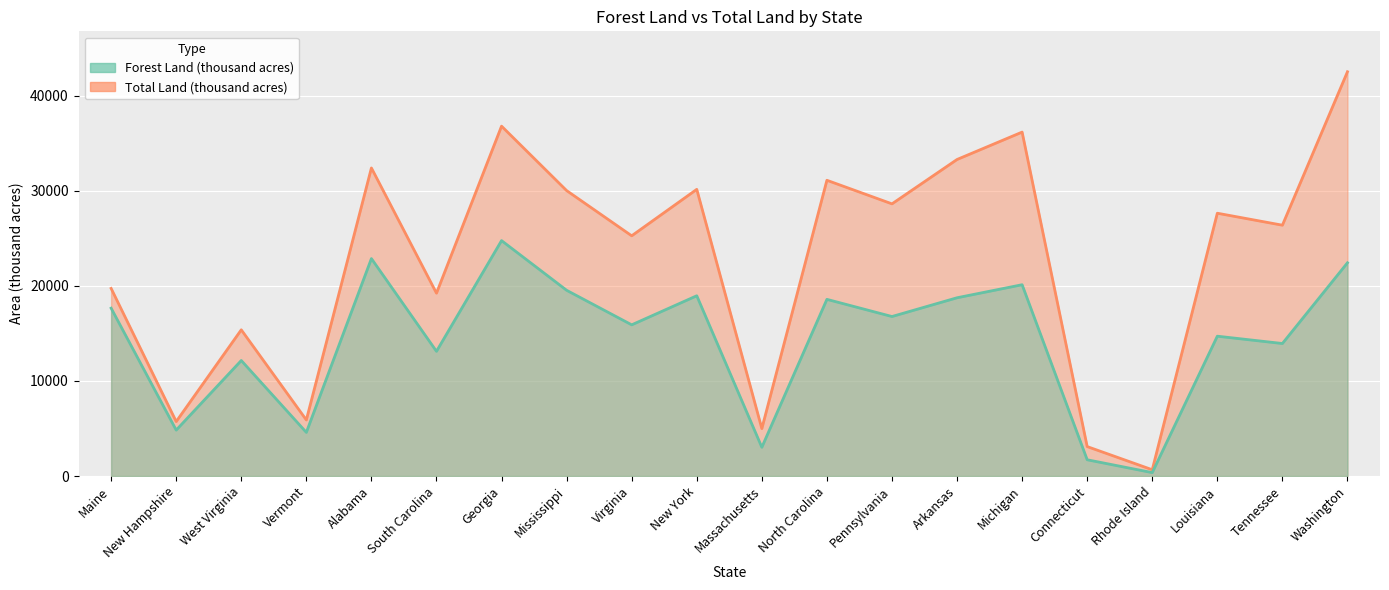

At which category does the chart reach its minimum across all series?

Rhode Island